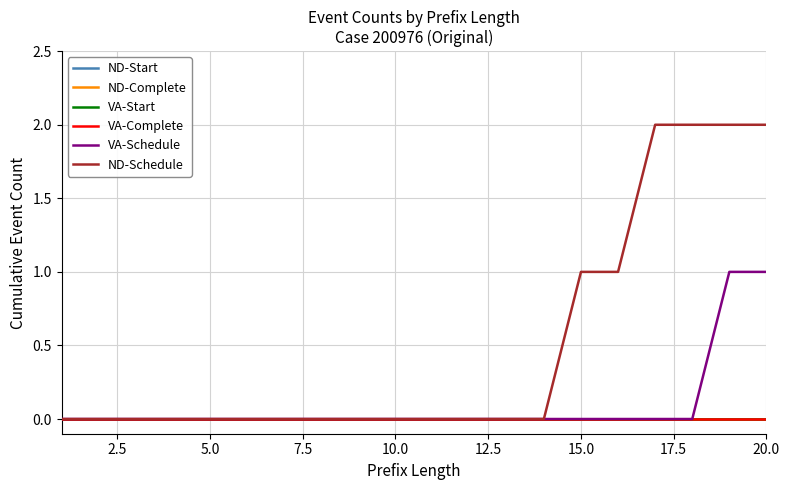

Is this an area chart (filled region under the line)?

No